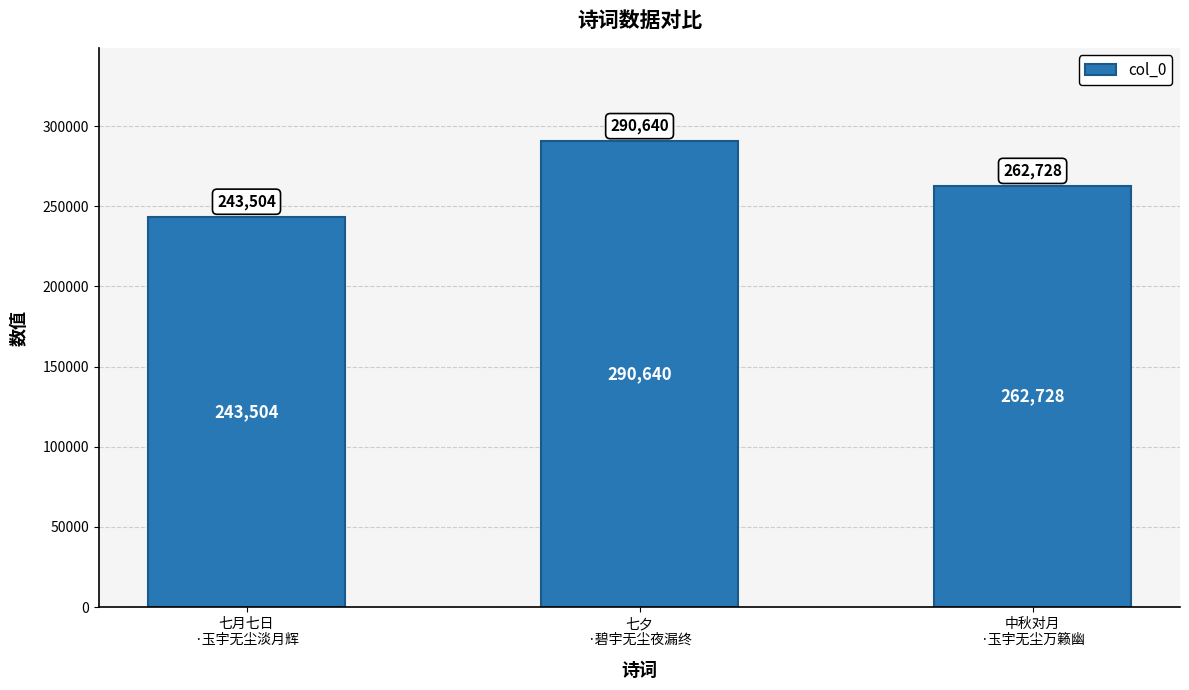

Does the chart contain stacked bars?

No